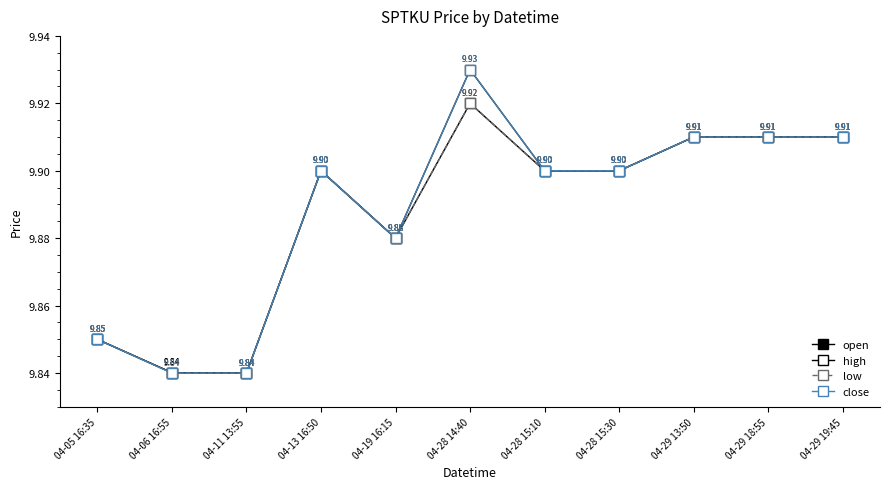

In close, how many points are higher than both neighbors (excluding endpoints)?

2